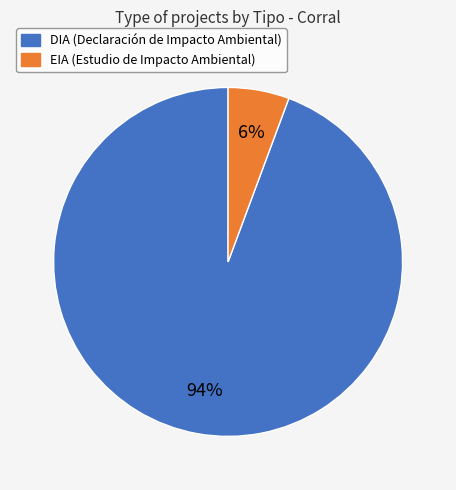

To the nearest percent, what is the combined percentage of DIA and EIA?

100%